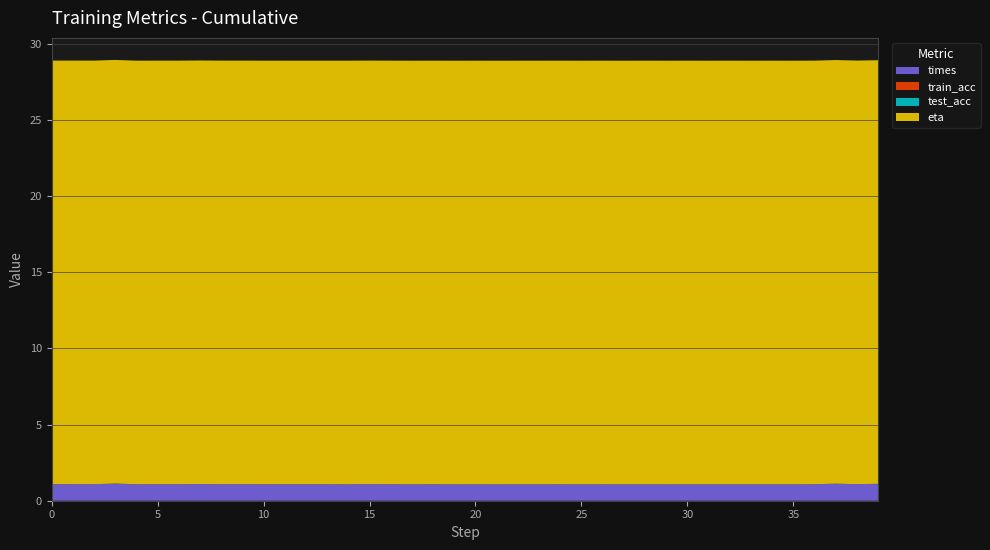

Reading left to right, extract all data points from this chart.

times: 1.1	1.1	1.1	1.1	1.1	1.1	1.1	1.1	1.1	1.1	1.1	1.1	1.1	1.1	1.1	1.1	1.1	1.1	1.1	1.1	1.1	1.1	1.1	1.1	1.1	1.1	1.1	1.1	1.1	1.1	1.1	1.1	1.1	1.1	1.1	1.1	1.1	1.1	1.1	1.1
train_acc: 0.0	0.0	0.0	0.0	0.0	0.0	0.0	0.0	0.0	0.0	0.0	0.0	0.0	0.0	0.0	0.0	0.0	0.0	0.0	0.0	0.0	0.0	0.0	0.0	0.0	0.0	0.0	0.0	0.0	0.0	0.0	0.0	0.0	0.0	0.0	0.0	0.0	0.0	0.0	0.0
test_acc: 0.0	0.0	0.0	0.0	0.0	0.0	0.0	0.0	0.0	0.0	0.0	0.0	0.0	0.0	0.0	0.0	0.0	0.0	0.0	0.0	0.0	0.0	0.0	0.0	0.0	0.0	0.0	0.0	0.0	0.0	0.0	0.0	0.0	0.0	0.0	0.0	0.0	0.0	0.0	0.0
eta: 27.8	27.8	27.8	27.8	27.8	27.8	27.8	27.8	27.8	27.8	27.8	27.8	27.8	27.8	27.8	27.8	27.8	27.8	27.8	27.8	27.8	27.8	27.8	27.8	27.8	27.8	27.8	27.8	27.8	27.8	27.8	27.8	27.8	27.8	27.8	27.8	27.8	27.8	27.8	27.8